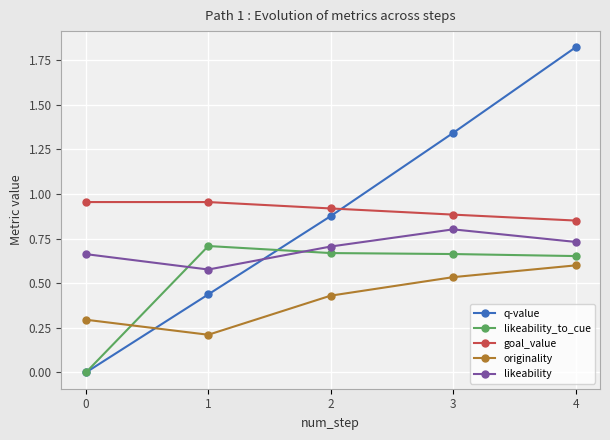

At which category is the sum across all series the highest?

4